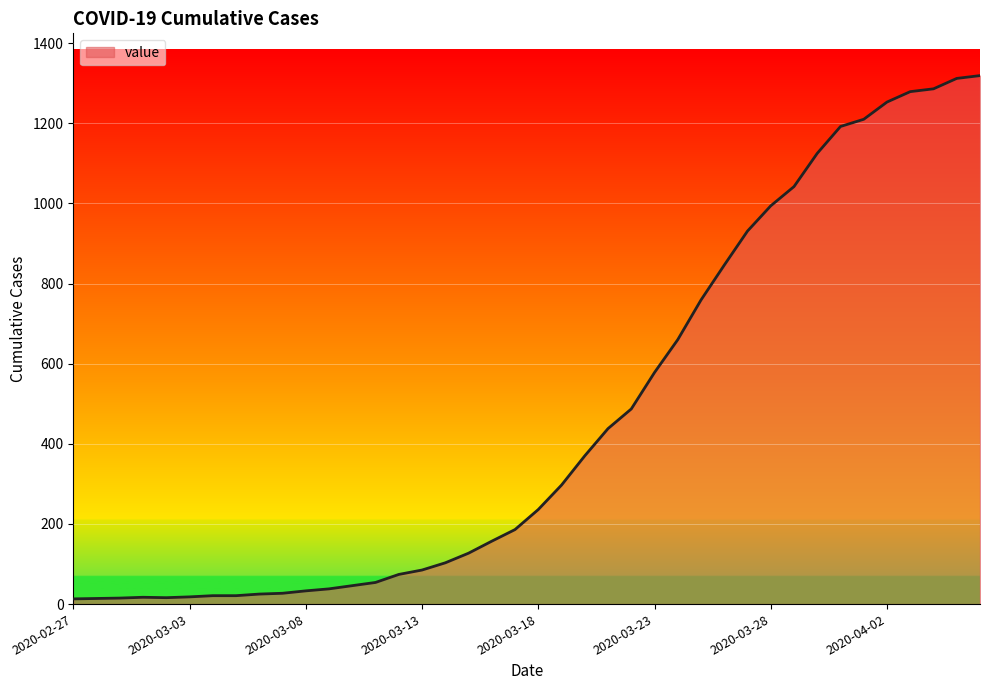

What is the maximum value shown in the chart?

1319